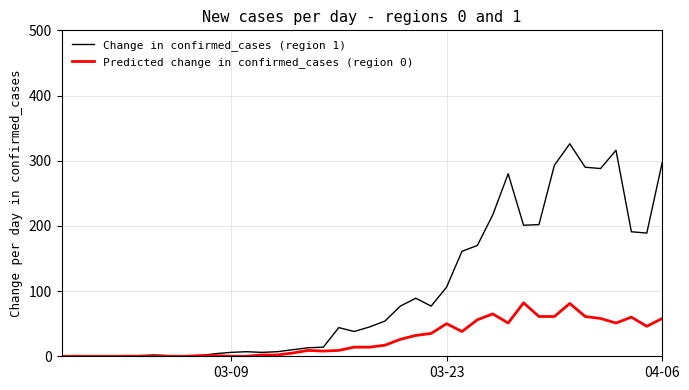

Which series has the largest range (max minus min)?

Change in confirmed_cases (region 1)